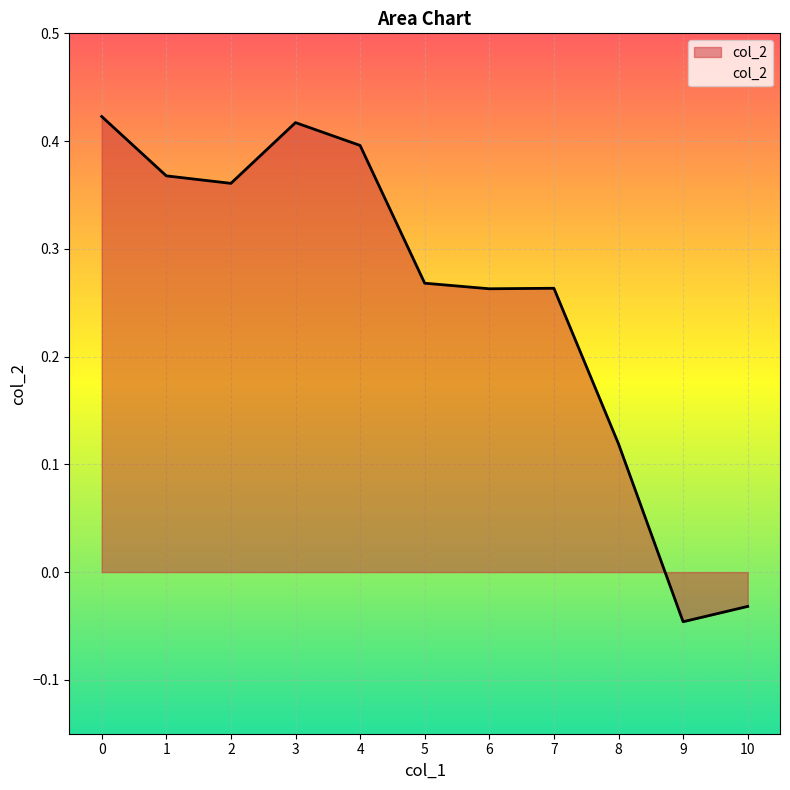

At which label is the value closest to 0?

10